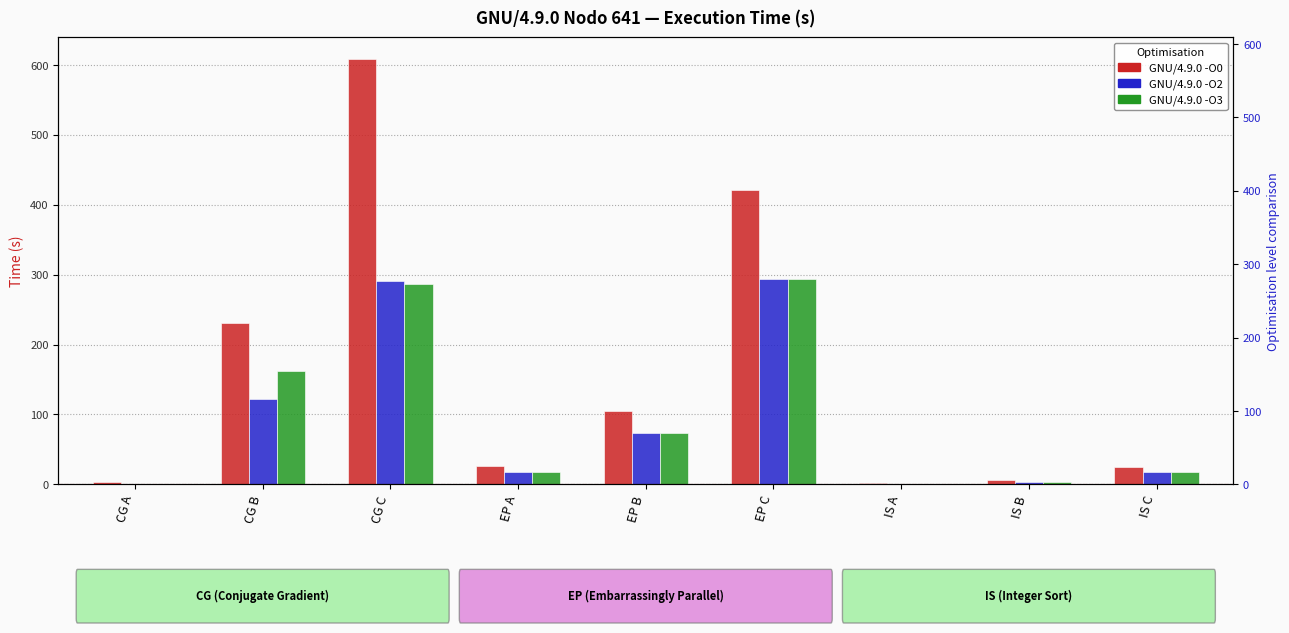

At CG C, list the series in order from smallest to largest.

GNU/4.9.0 -O3, GNU/4.9.0 -O2, GNU/4.9.0 -O0